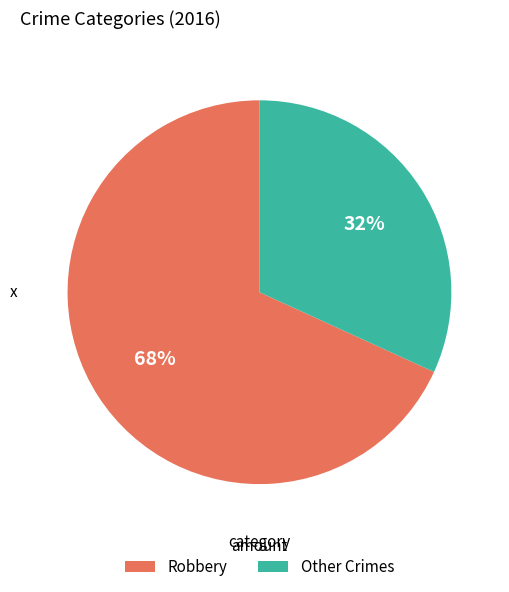

To the nearest percent, what is the average slice percentage?

50%